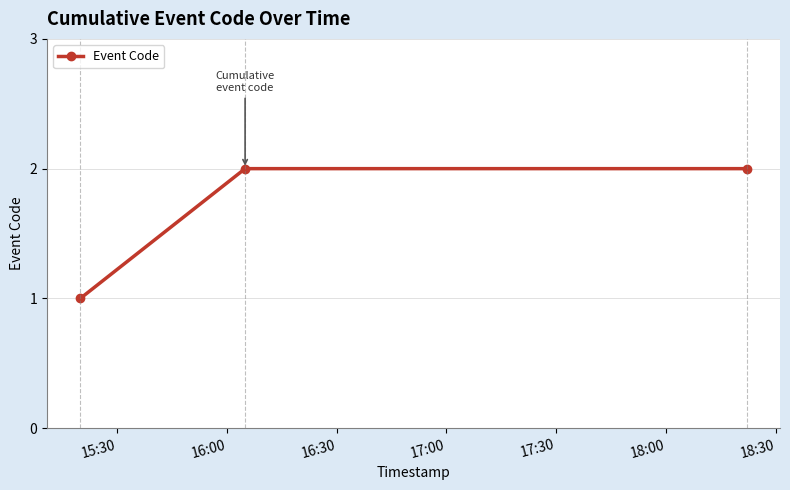

Does the chart display data point markers on the line(s)?

Yes